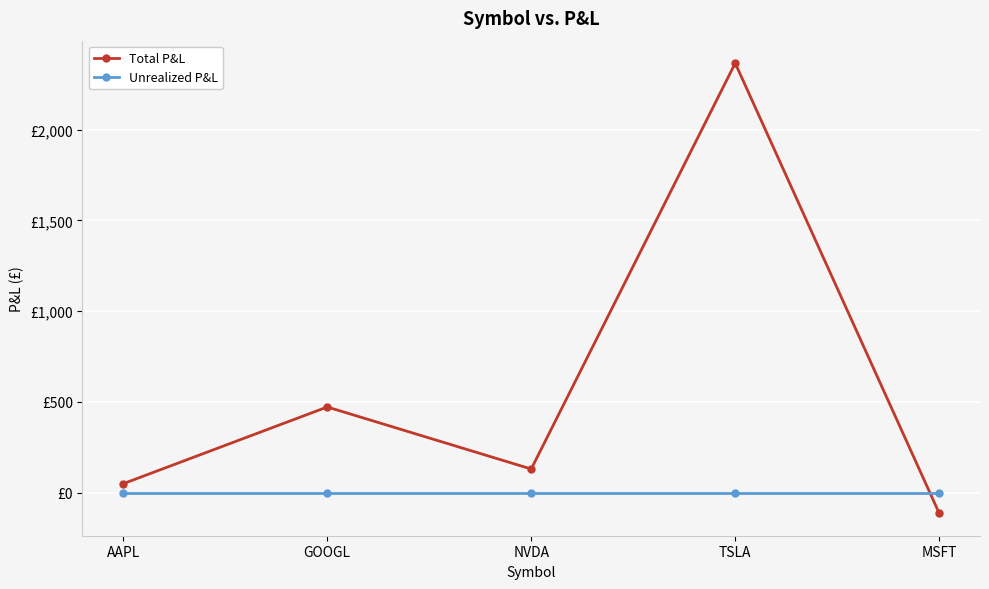

Reading left to right, what are all the values shown in this chart?

Total P&L: 50.0	472.3	130.7	2365.2	-112.6
Unrealized P&L: 0.0	0.0	0.0	0.0	0.0